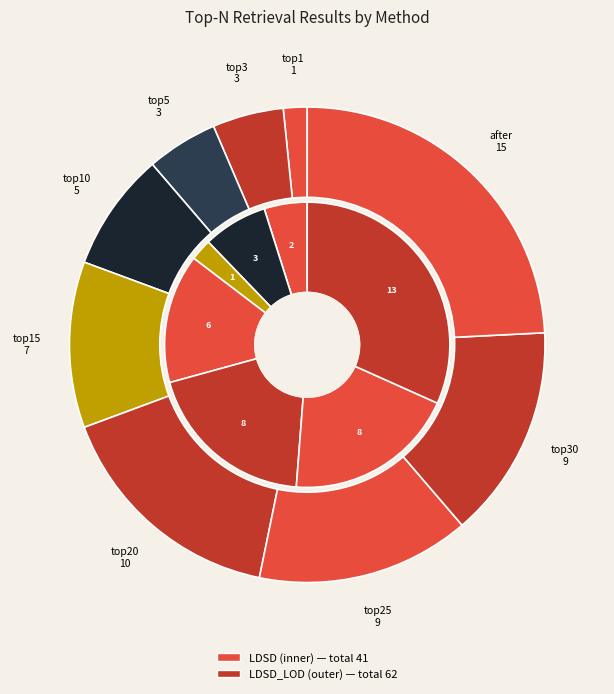

Which series has the largest range (max minus min)?

LDSD_LOD